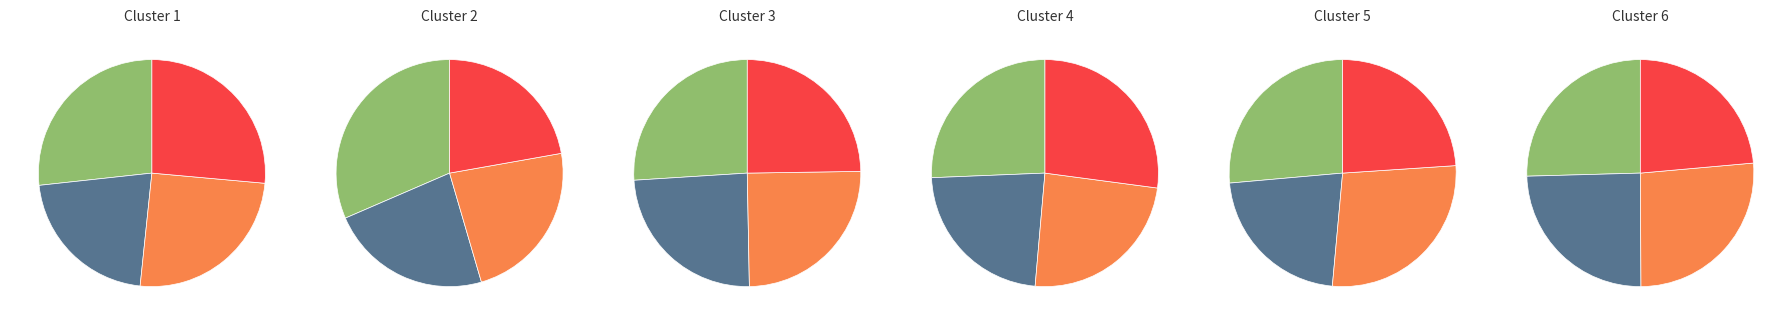

To the nearest percent, what is the average slice percentage?

25%